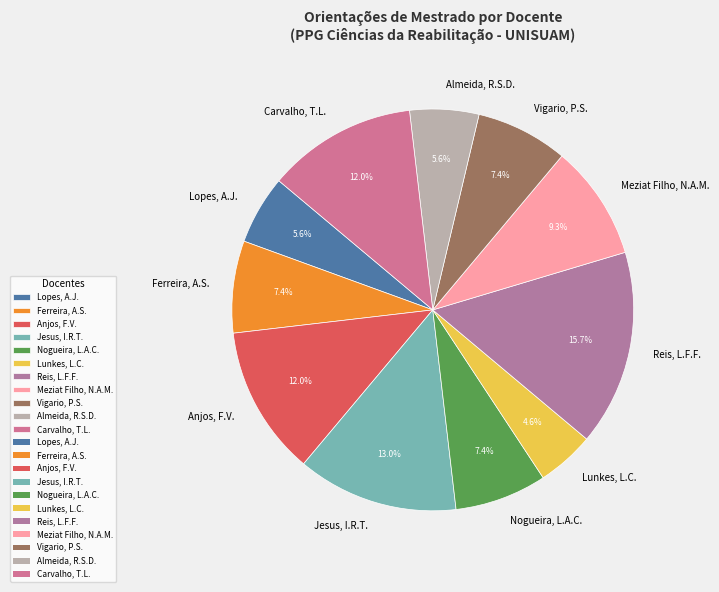

Which category has the biggest portion of the pie?

Reis, L.F.F.